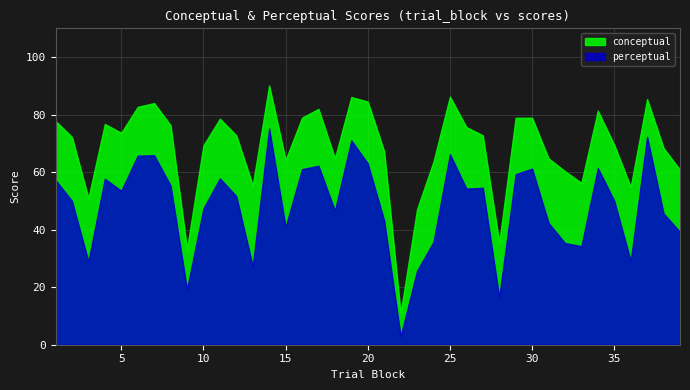

The value of conceptual at 23 is 63.6. True or false?

False